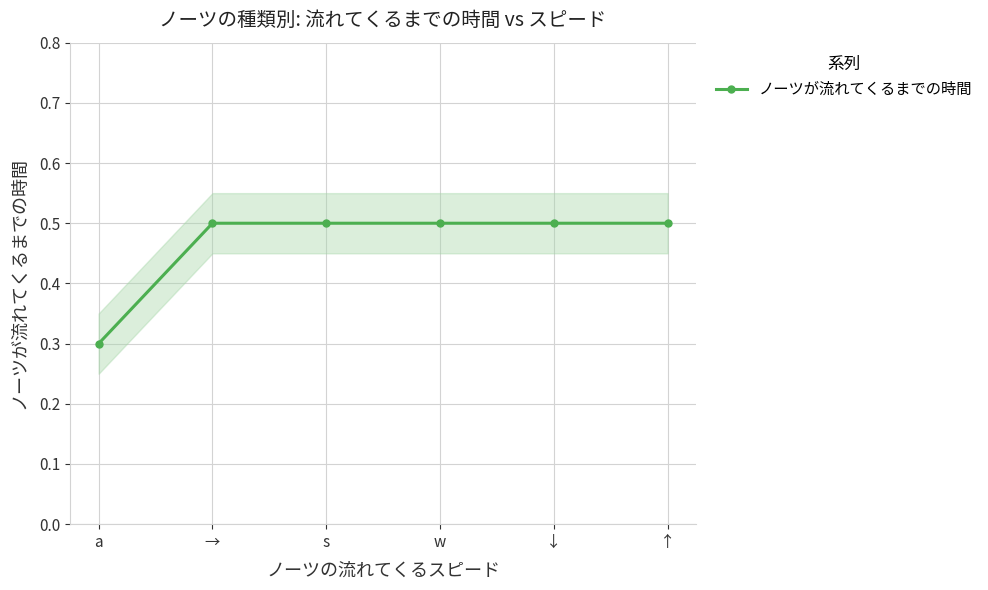

Which category has the lowest value across all series?

a